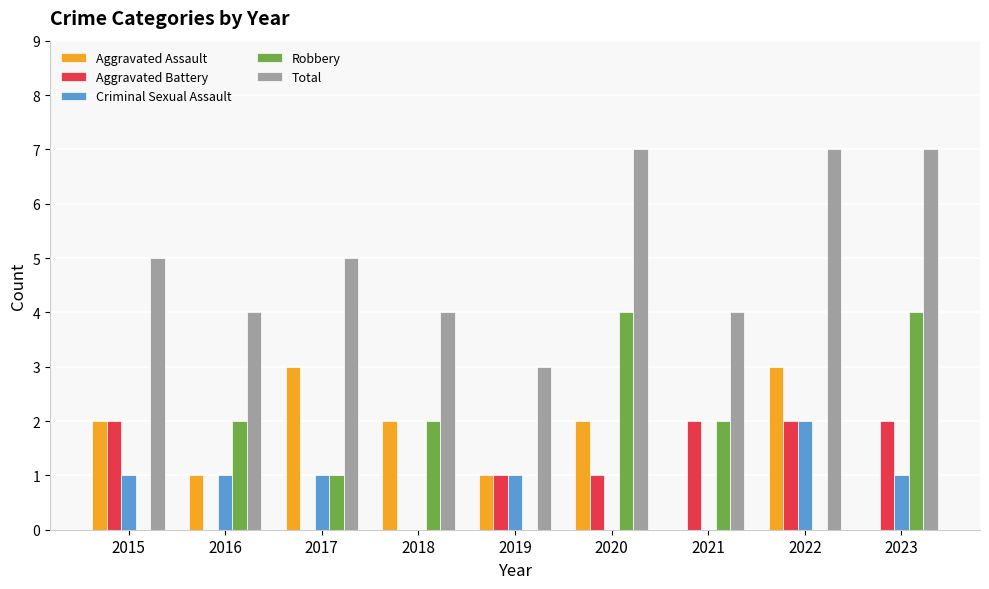

Are the bars grouped side by side (vs. stacked)?

Yes